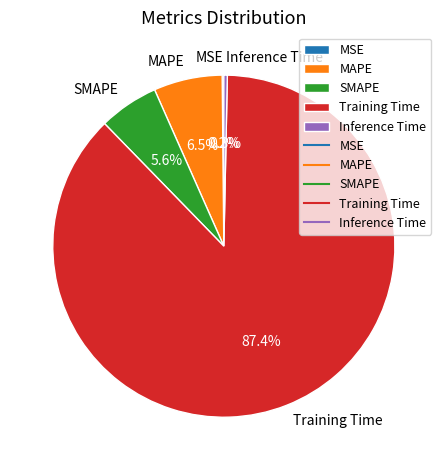

Between SMAPE and Inference Time, which is larger?

SMAPE